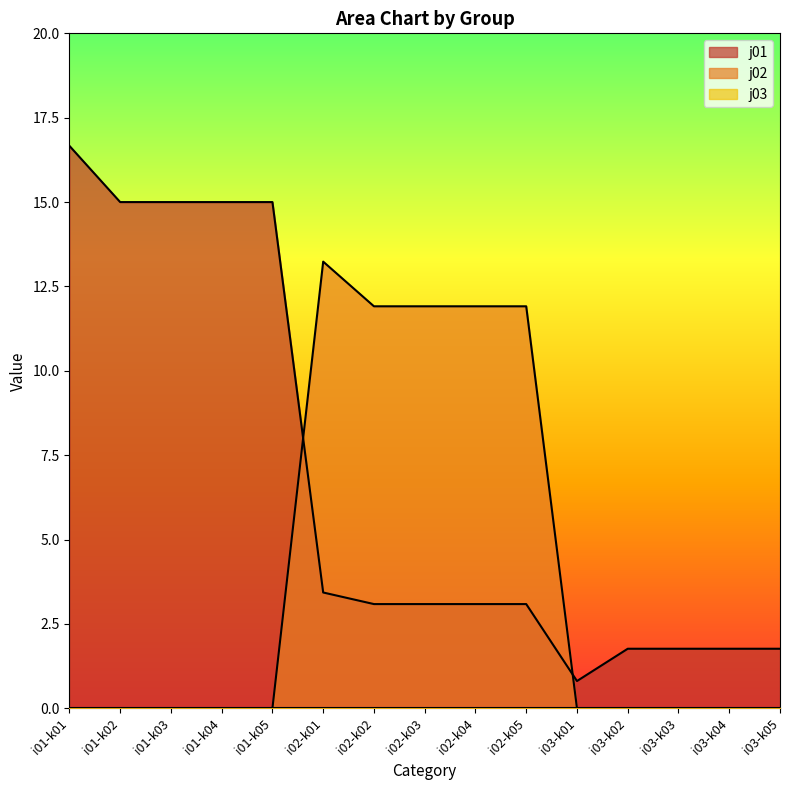

Which series has the widest spread of values?

j01